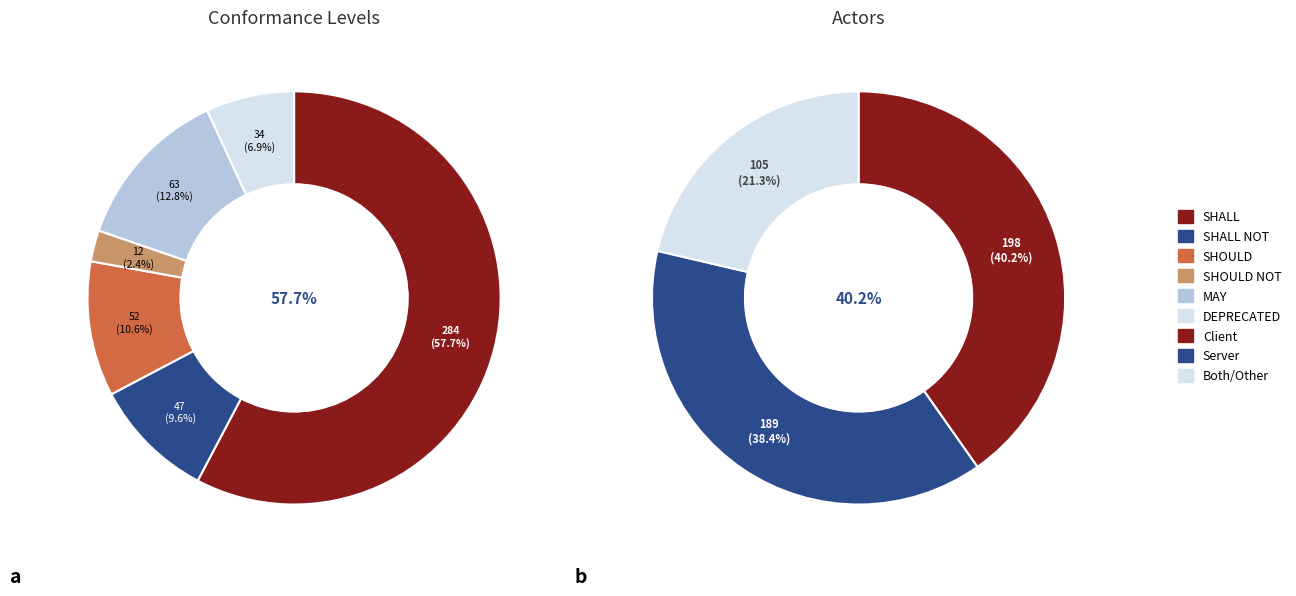

Combined, do SHOULD NOT and SHOULD account for over 50%?

No